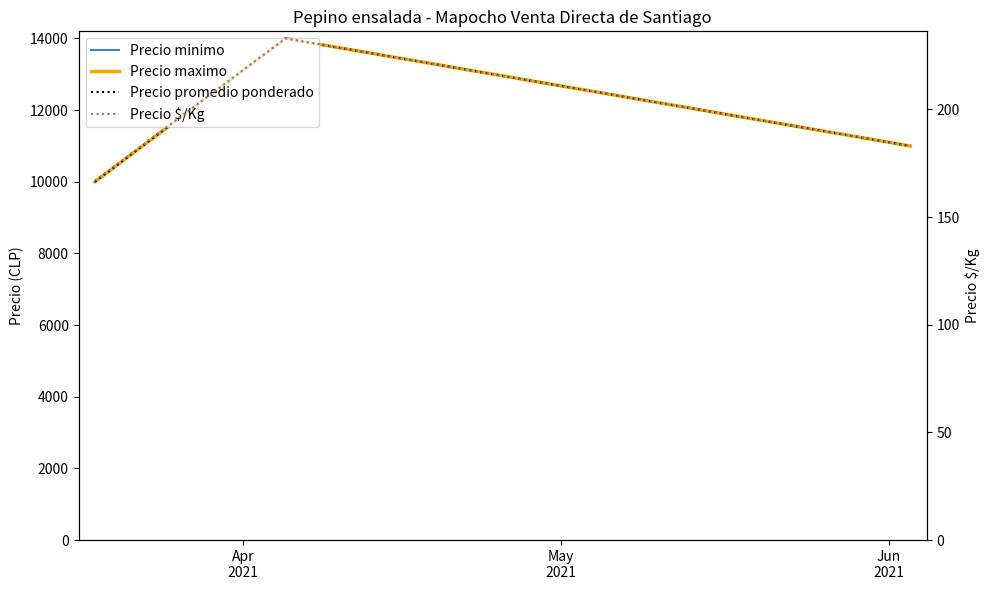

How many values in the Precio $/Kg series are below 183?

1